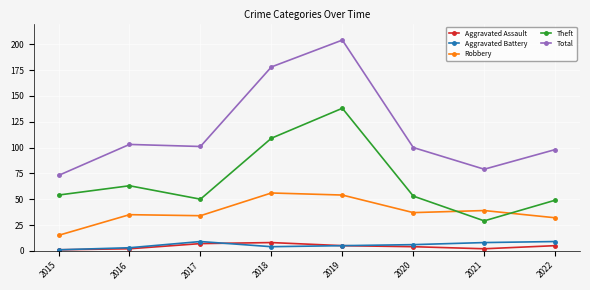

Which series has the widest spread of values?

Total